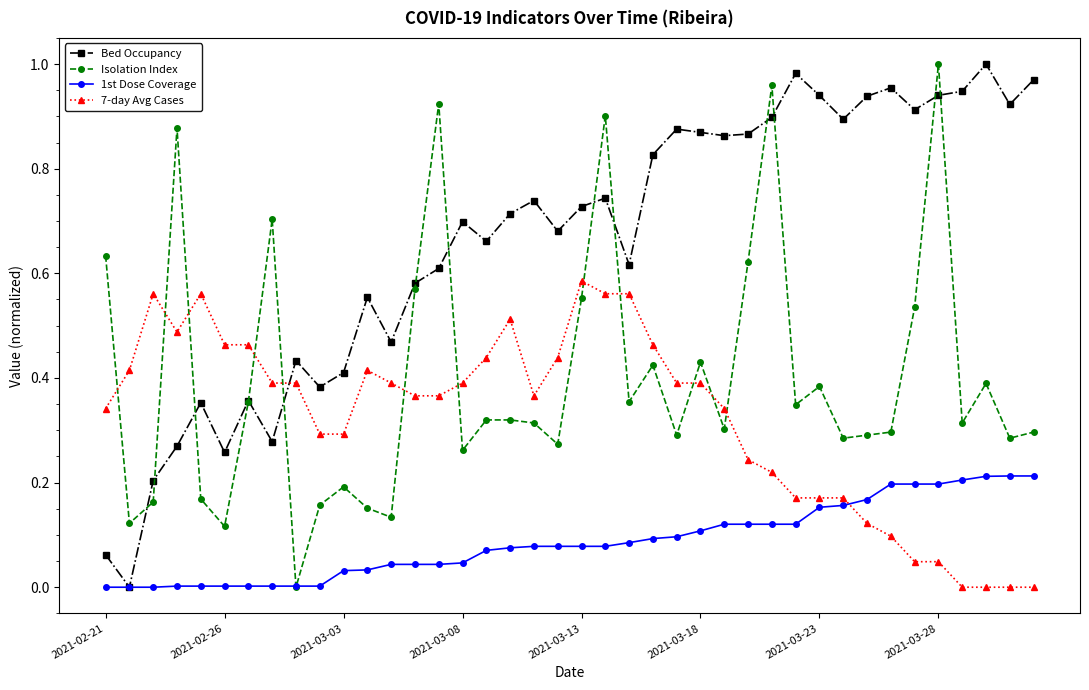

Which series has the largest total across all categories?

Bed Occupancy